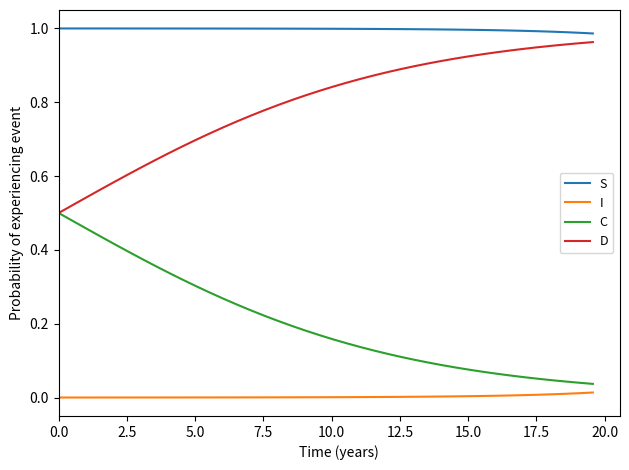

Rank the series by their average value, from highest to lowest.

S, D, C, I